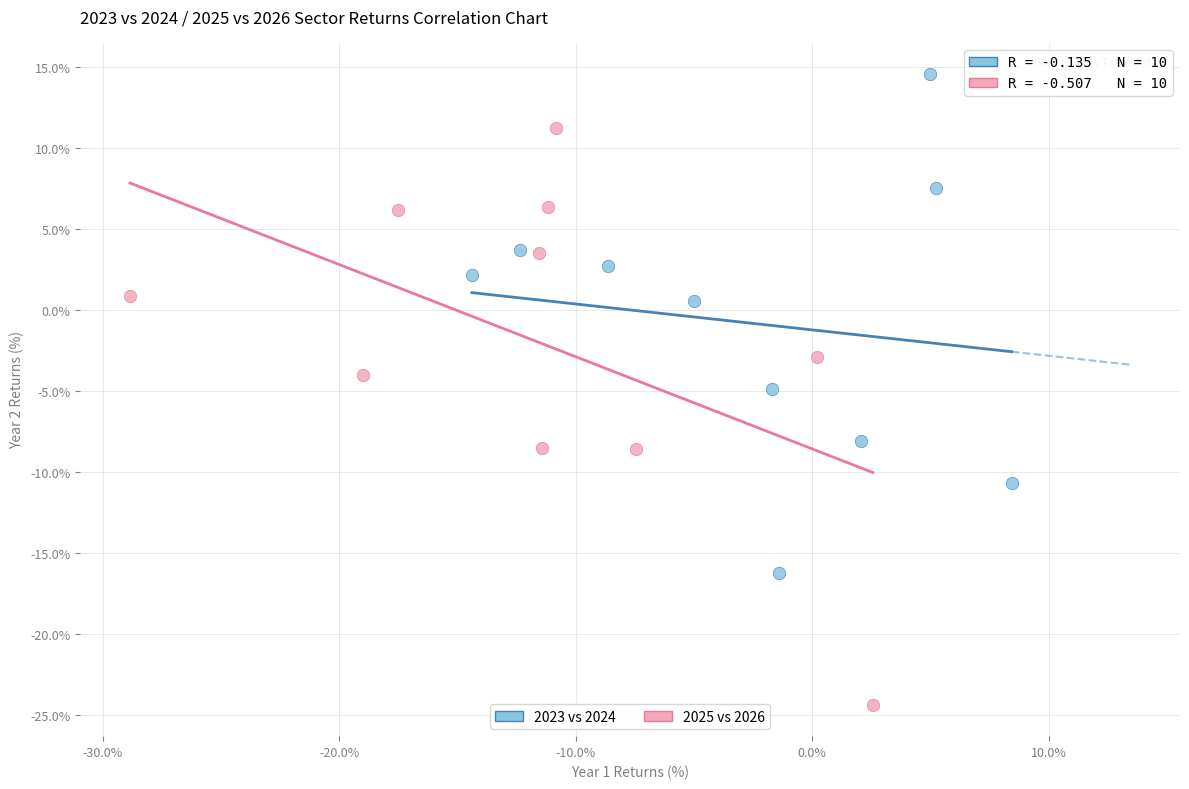

What are all the series names shown in the legend?

2023 vs 2024, 2025 vs 2026